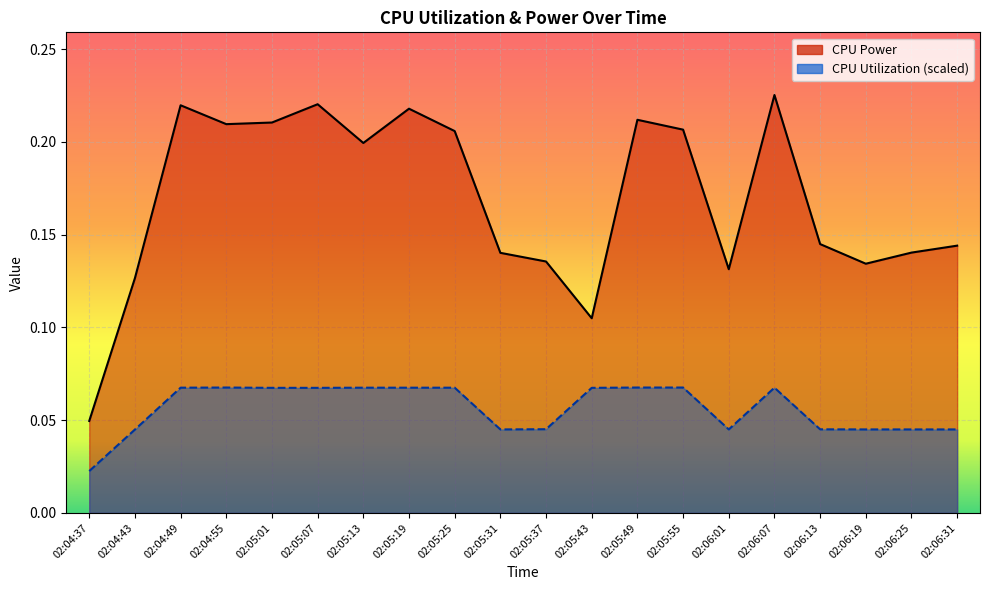

What is the label of the 13th point from the left?

02:05:49